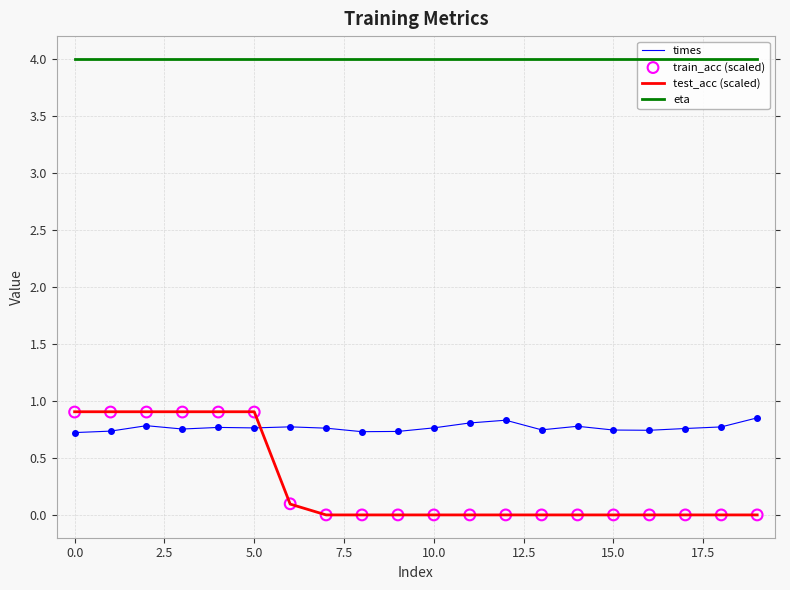

True or false: times and test_acc (scaled) cross at least once.

True